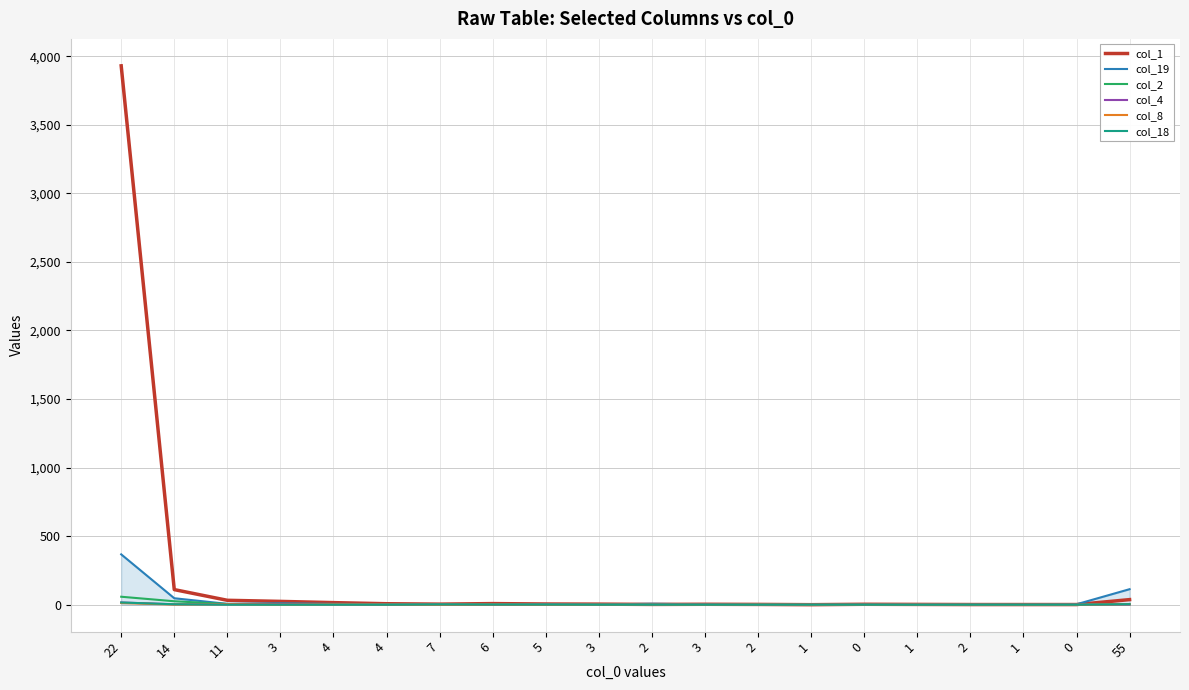

At which label does col_4 first exceed 1?

22